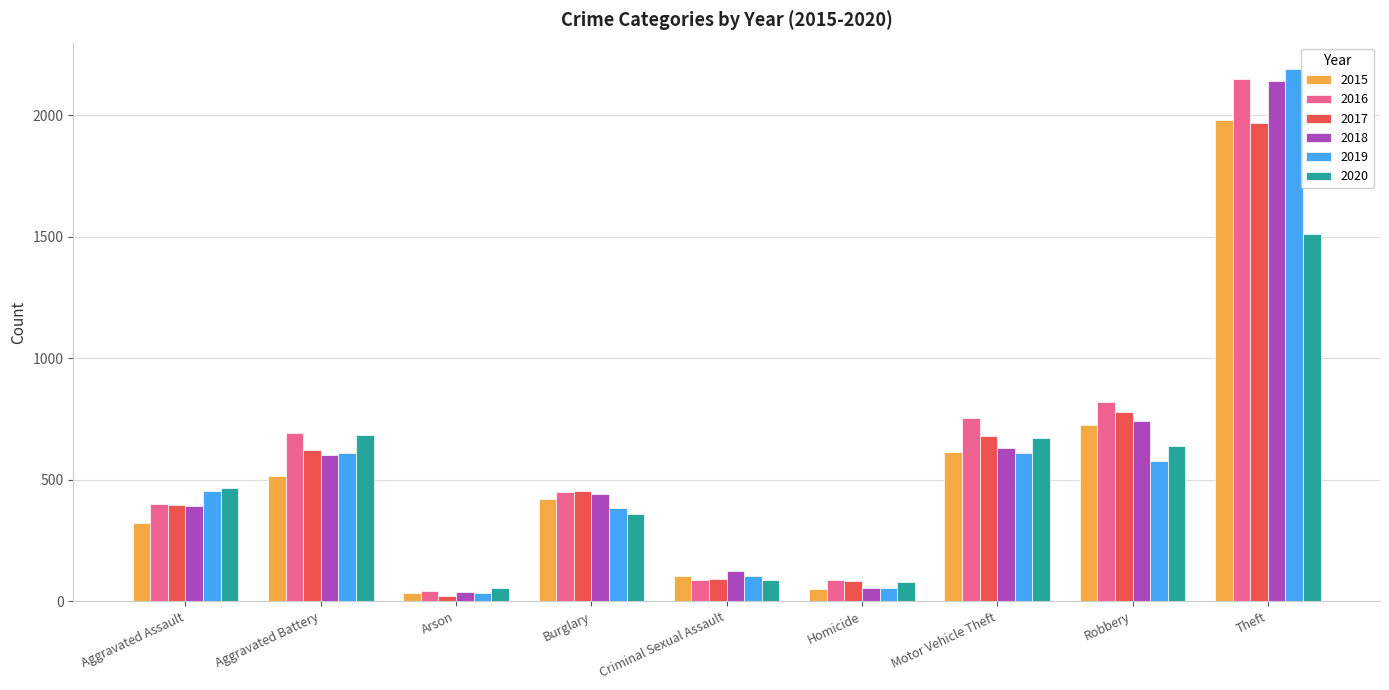

What is the spread (max minus min) of values at Homicide?

37